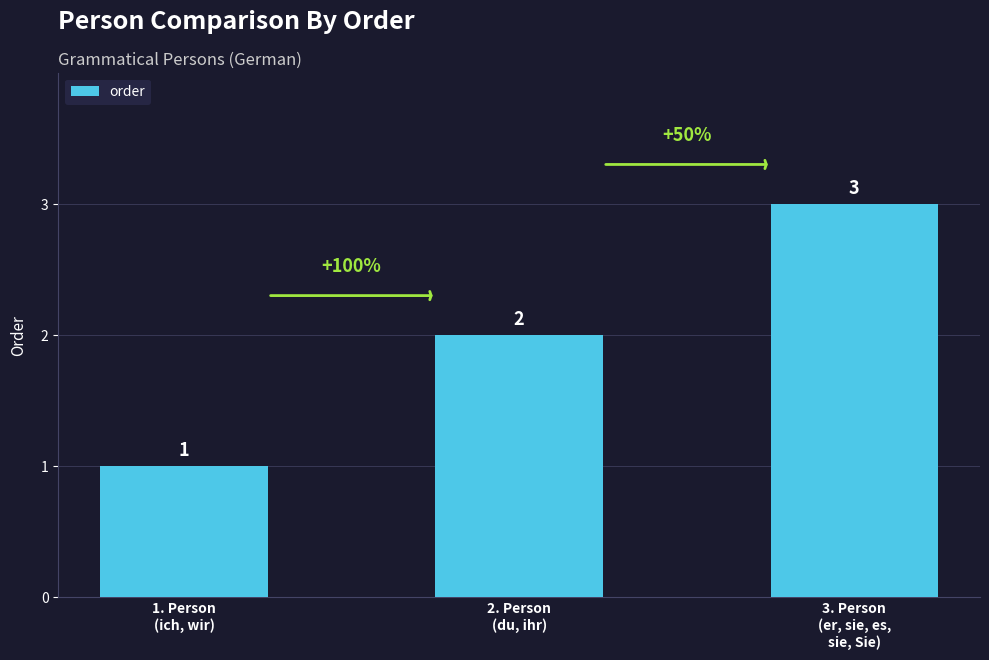

What position from the left is 3. Person
(er, sie, es,
sie, Sie)?

3